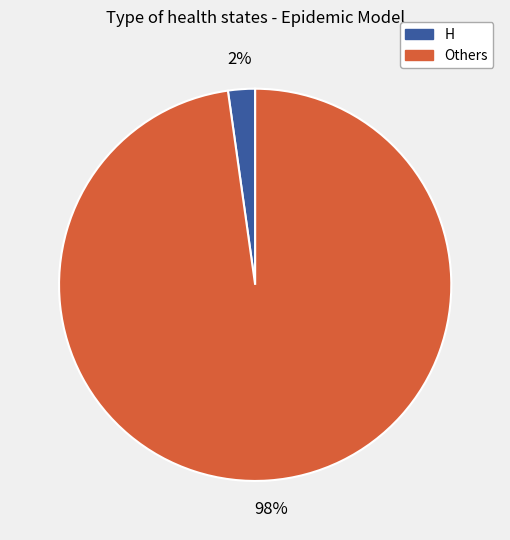

To the nearest percent, what is the difference between the largest and smallest slice percentages?

96%